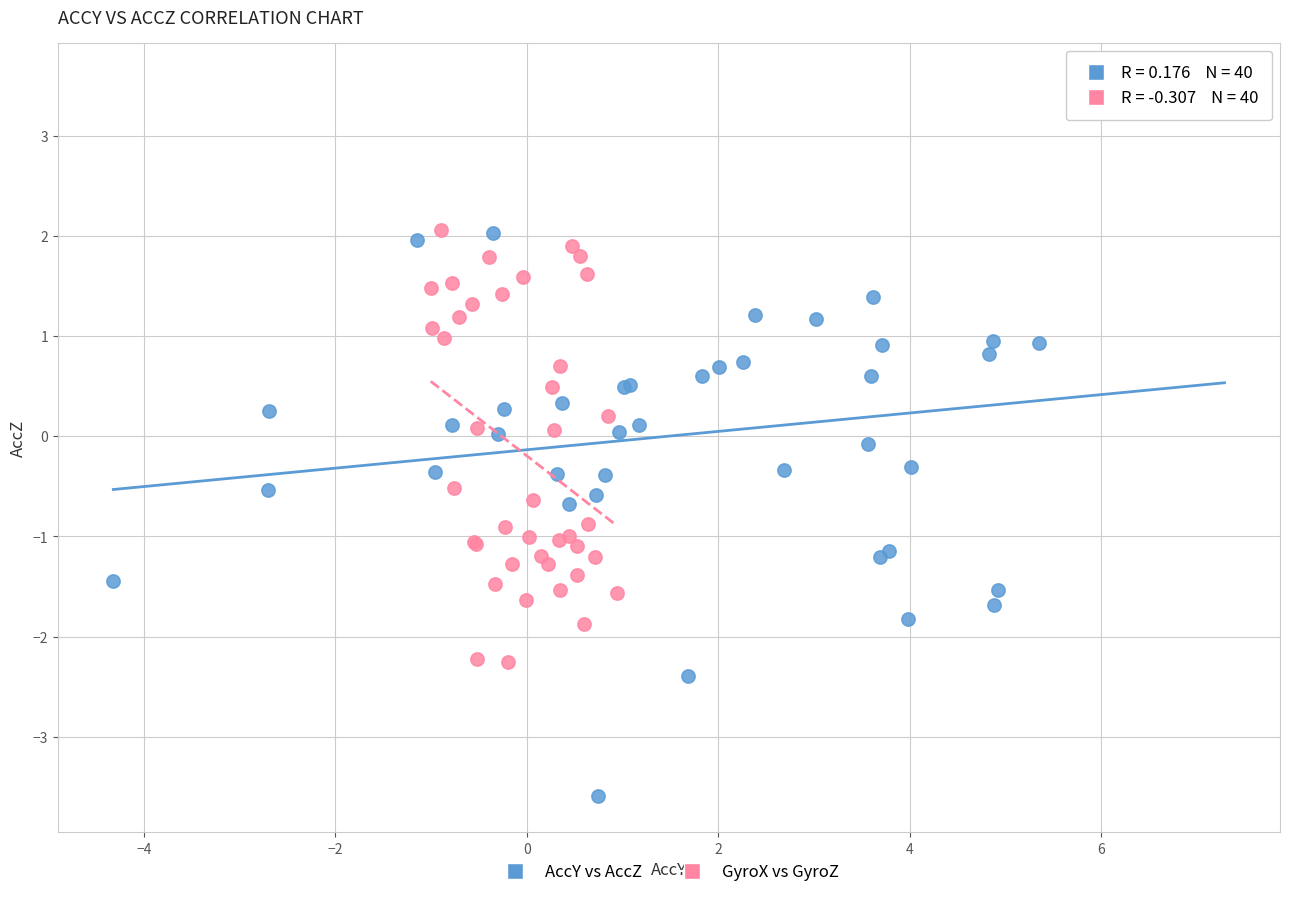

Which series contains the highest Y value?

AccY vs AccZ